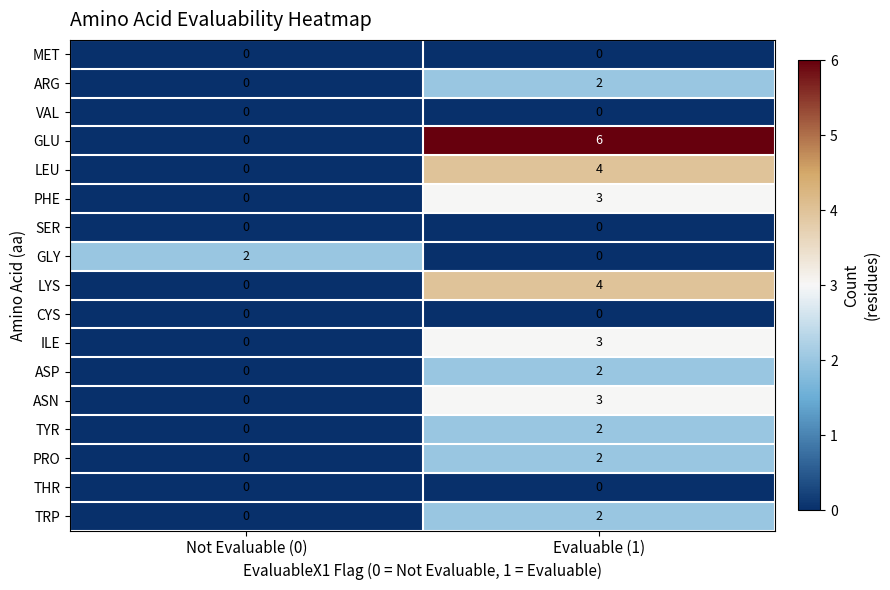

List the labels in order of ARG value, smallest first.

Not Evaluable (0), Evaluable (1)